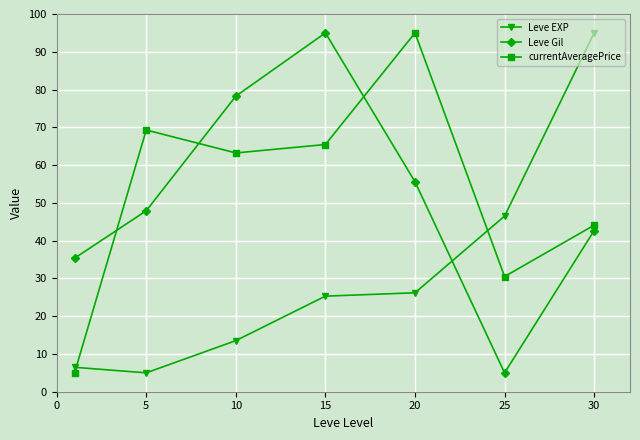

How many interior local peaks does the Leve Gil series have?

1